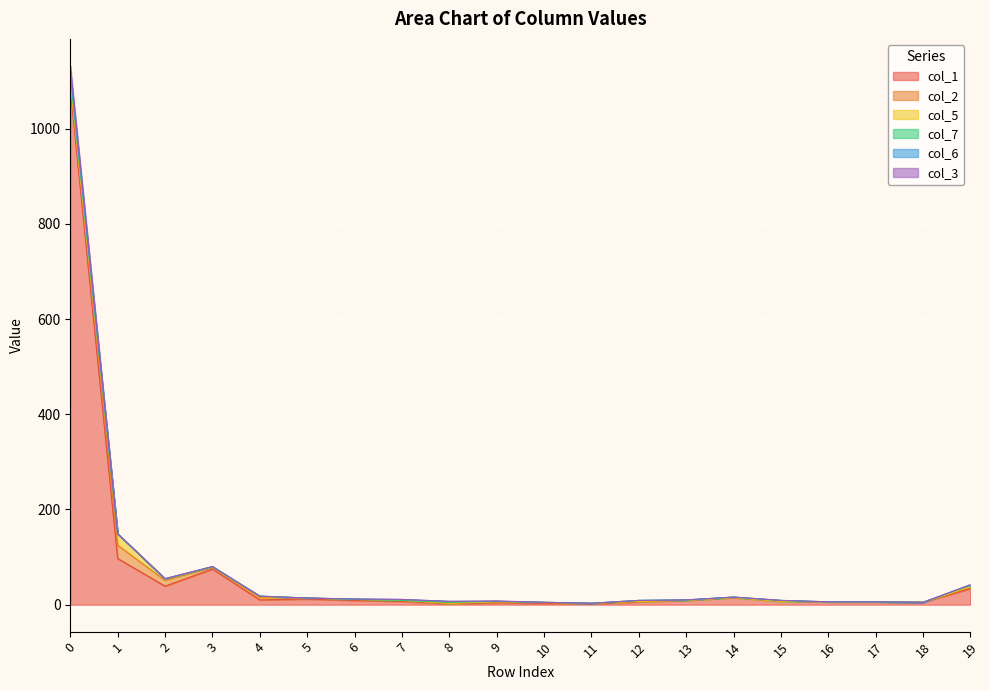

What is the difference between the maximum and second lowest values in the col_2 series?

28